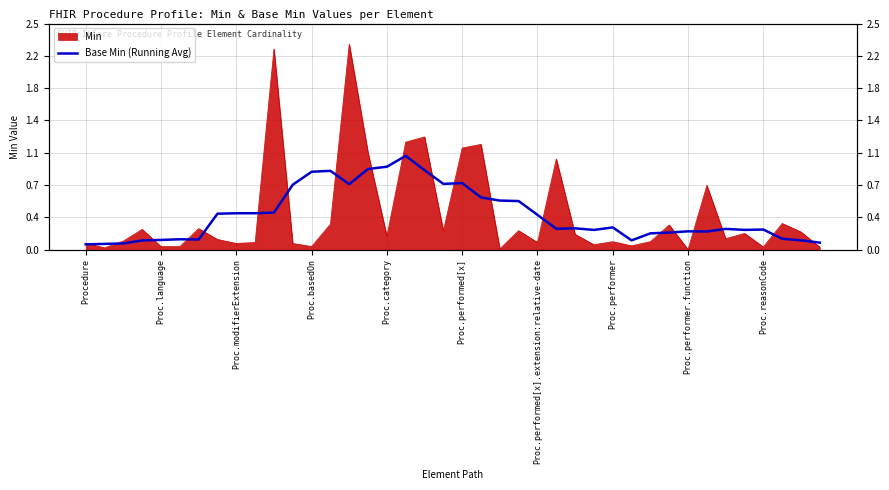

Where is the data nearest to the value 0?

Procedure